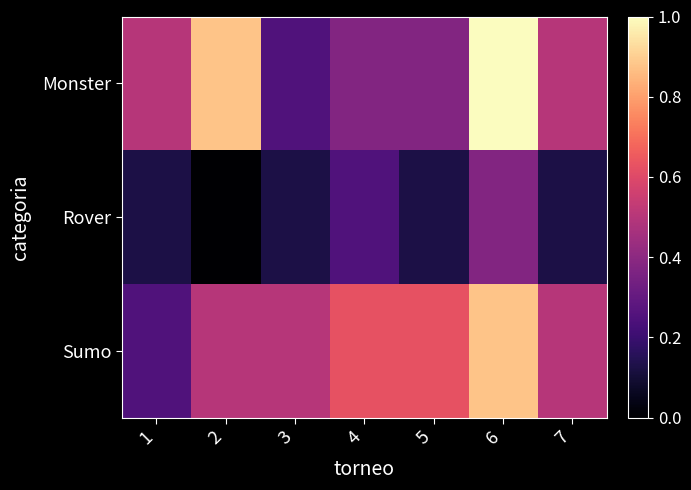

What is the spread (max minus min) of values at 2?

0.9